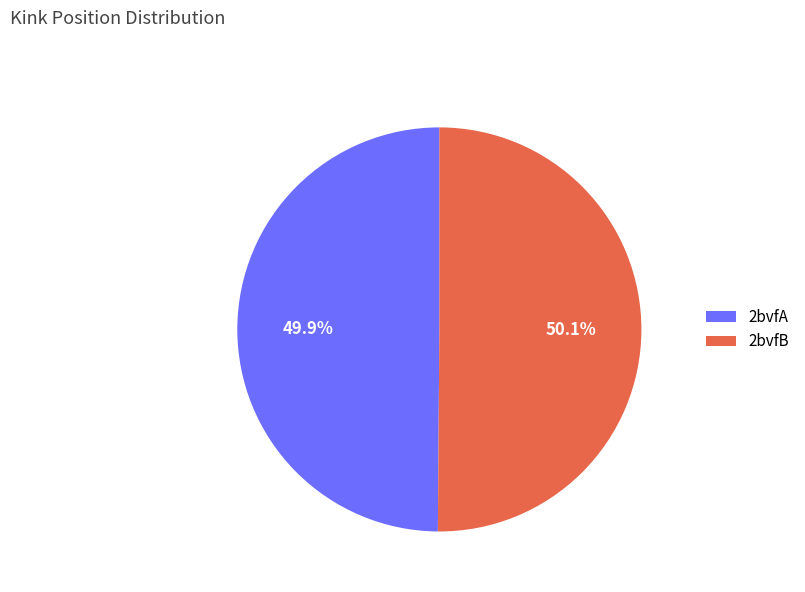

How much of the chart is everything except 2bvfA?

50.1%